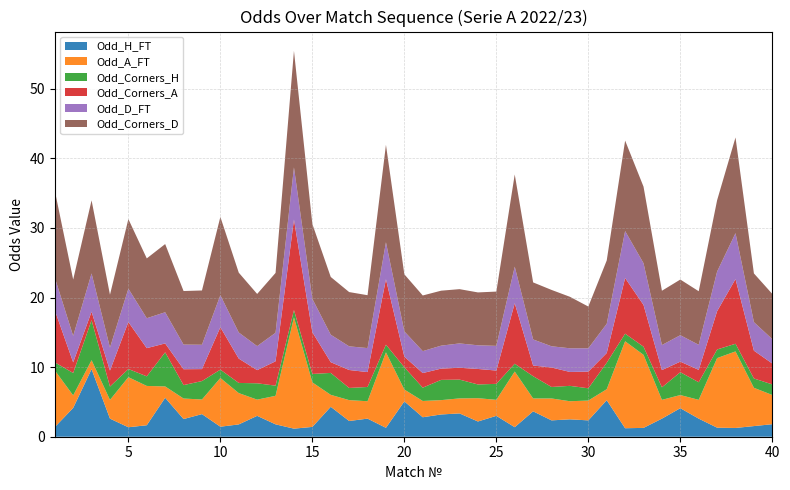

Reading left to right, what are all the values shown in this chart?

Odd_H_FT: 1.4	4.1	9.7	2.6	1.4	1.6	5.6	2.5	3.2	1.4	1.8	3.0	1.8	1.2	1.4	4.3	2.3	2.6	1.3	5.1	2.8	3.2	3.4	2.2	3.0	1.4	3.6	2.4	2.5	2.4	5.2	1.2	1.3	2.6	4.1	2.6	1.3	1.3	1.5	1.8
Odd_A_FT: 8.2	1.8	1.3	2.7	7.2	5.7	1.6	3.0	2.1	7.0	4.5	2.3	4.1	16.0	6.4	1.7	3.0	2.5	10.8	1.7	2.3	2.1	2.2	3.4	2.3	8.0	1.9	3.1	2.6	2.9	1.6	12.5	10.5	2.7	1.9	2.7	10.0	11.0	5.5	4.2
Odd_Corners_H: 1.1	3.2	5.8	1.9	1.2	1.4	4.9	1.9	2.6	1.2	1.5	2.4	1.5	1.1	1.2	3.1	1.8	2.0	1.1	3.2	1.9	2.9	2.7	2.0	2.3	1.1	3.2	1.6	2.2	1.8	3.8	1.1	1.2	1.8	3.3	2.5	1.2	1.1	1.3	1.5
Odd_Corners_A: 7.5	1.5	1.2	2.3	6.8	4.0	1.3	2.3	1.7	6.1	3.5	1.9	3.5	13.0	6.0	1.5	2.6	2.1	9.4	1.5	2.1	1.6	1.7	2.2	1.9	8.7	1.5	2.8	2.0	2.4	1.4	8.0	6.0	2.5	1.5	1.8	5.5	9.3	4.0	3.0
Odd_D_FT: 4.7	3.8	5.5	3.3	4.8	4.3	4.5	3.5	3.5	4.6	3.8	3.5	4.1	7.5	4.8	4.0	3.4	3.5	5.3	3.6	3.1	3.3	3.5	3.4	3.5	5.2	3.8	3.0	3.4	3.4	4.2	6.8	6.0	3.6	3.8	3.6	5.7	6.6	4.1	3.5
Odd_Corners_D: 12.5	8.1	10.5	7.6	10.0	8.6	9.8	7.7	7.8	11.2	8.6	7.5	8.6	16.8	10.8	8.3	7.8	7.6	14.0	8.2	8.0	7.9	7.8	7.6	7.8	13.2	8.2	8.1	7.4	6.0	9.1	13.0	11.0	7.8	8.0	7.7	10.2	13.8	7.0	6.5